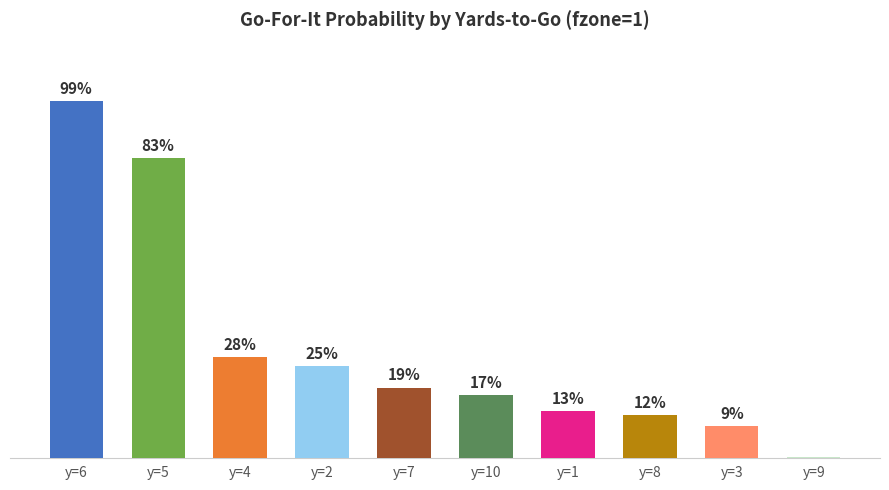

Reading right to left, list all the values displayed in this chart.

0.0	0.1	0.1	0.1	0.2	0.2	0.3	0.3	0.8	1.0